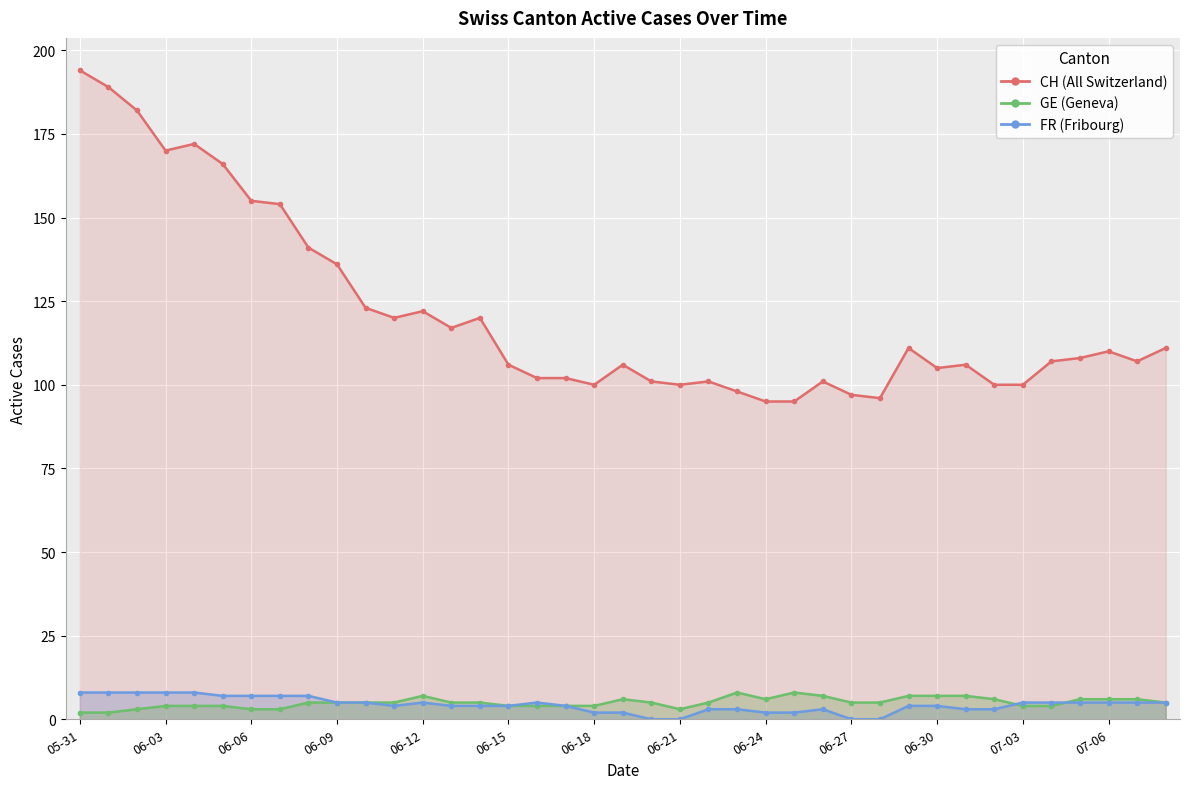

What is the value of the GE point at the 29th from the left?

5